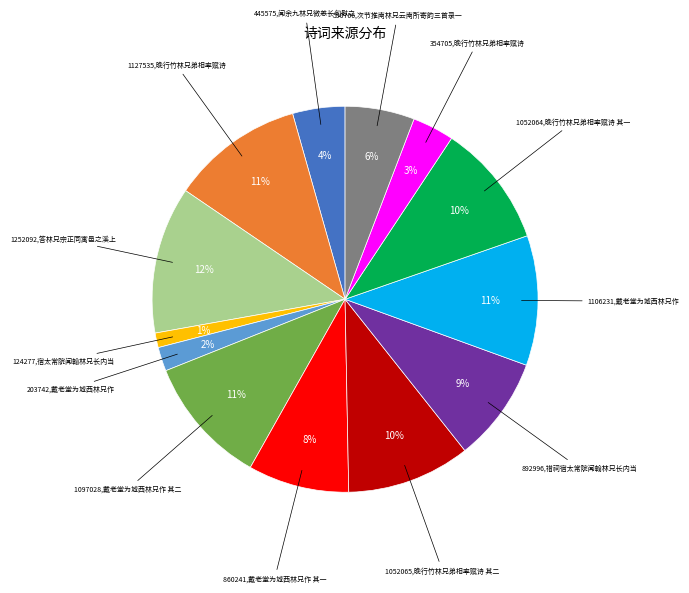

Count the number of slices in the pie.

13